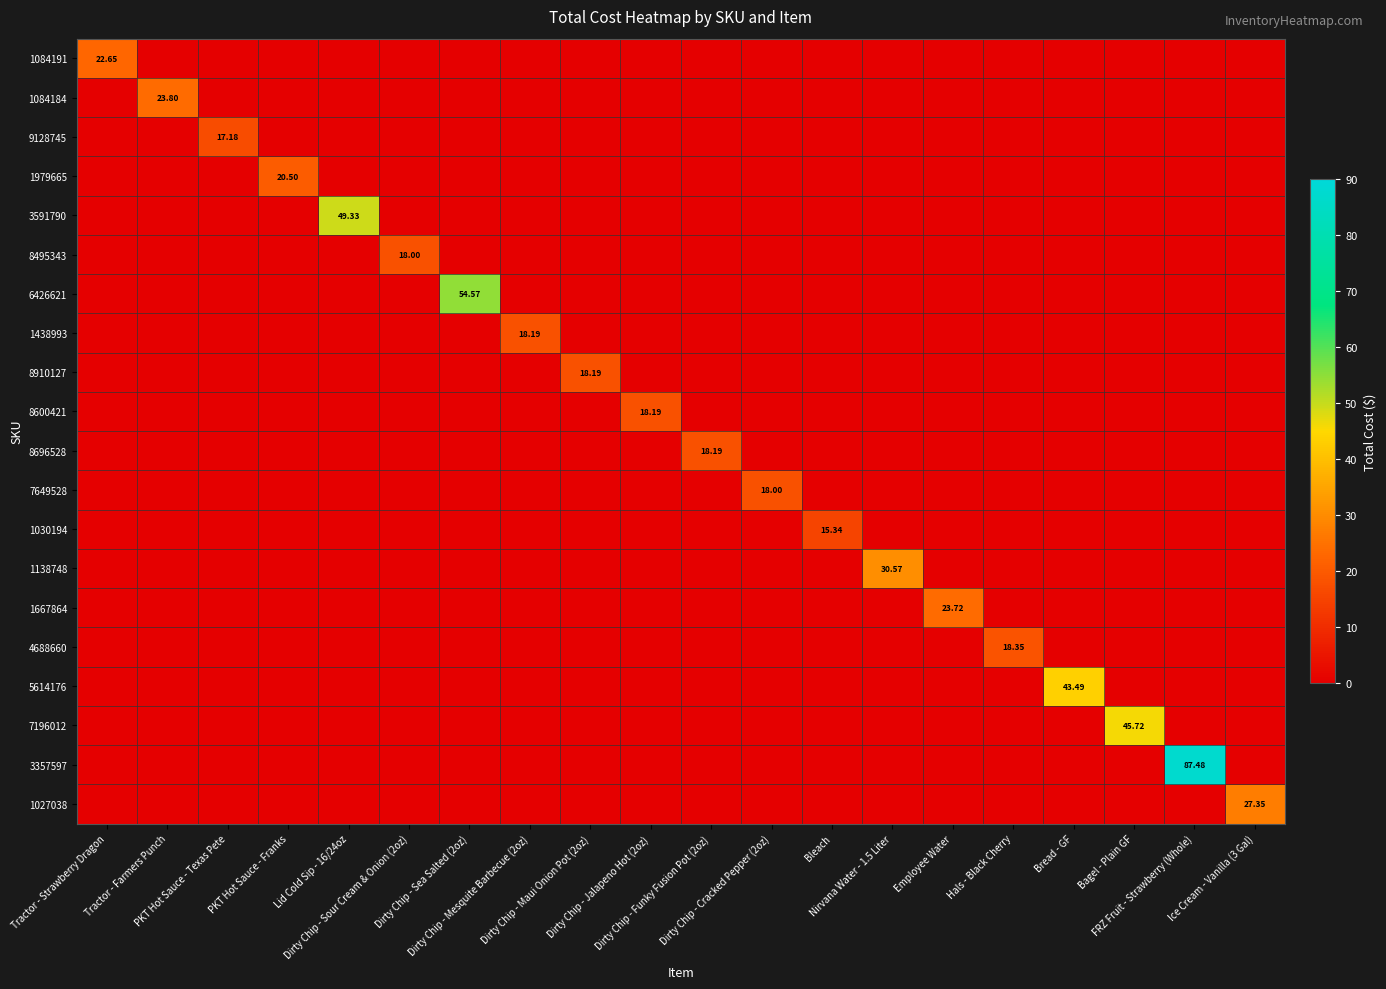

Rank the categories by 1084184 value from lowest to highest.

Tractor - Strawberry Dragon, PKT Hot Sauce - Texas Pete, PKT Hot Sauce - Franks, Lid Cold Sip - 16/24oz, Dirty Chip - Sour Cream & Onion (2oz), Dirty Chip - Sea Salted (2oz), Dirty Chip - Mesquite Barbecue (2oz), Dirty Chip - Maui Onion Pot (2oz), Dirty Chip - Jalapeno Hot (2oz), Dirty Chip - Funky Fusion Pot (2oz), Dirty Chip - Cracked Pepper (2oz), Bleach, Nirvana Water - 1.5 Liter, Employee Water, Hals - Black Cherry, Bread - GF, Bagel - Plain GF, FRZ Fruit - Strawberry (Whole), Ice Cream - Vanilla (3 Gal), Tractor - Farmers Punch